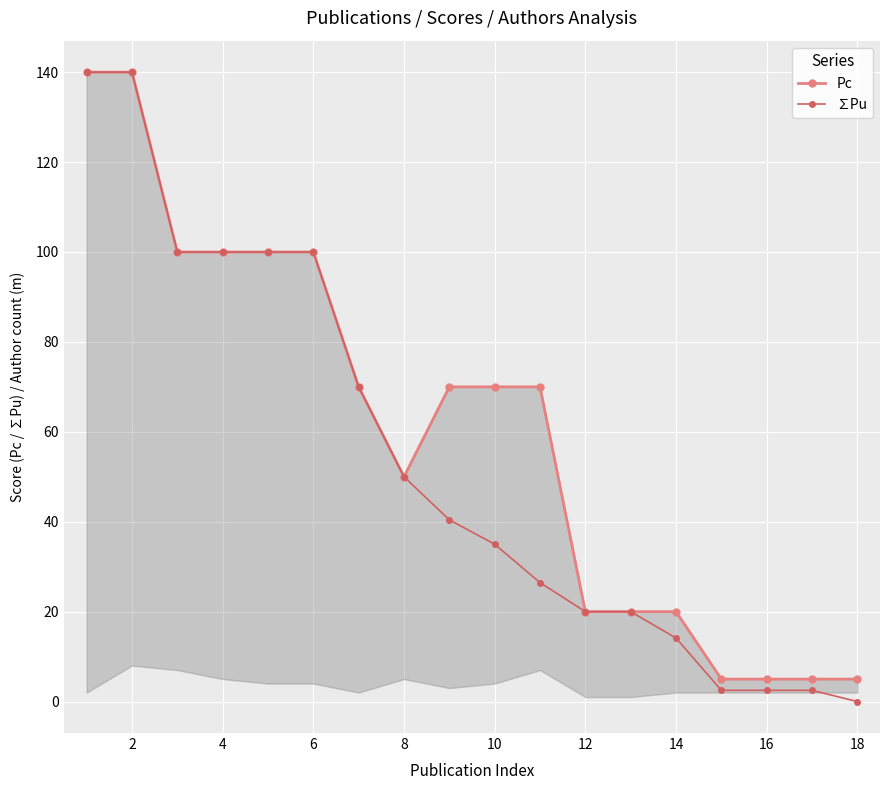

The value of ∑Pu at 10 is 53.2. True or false?

False